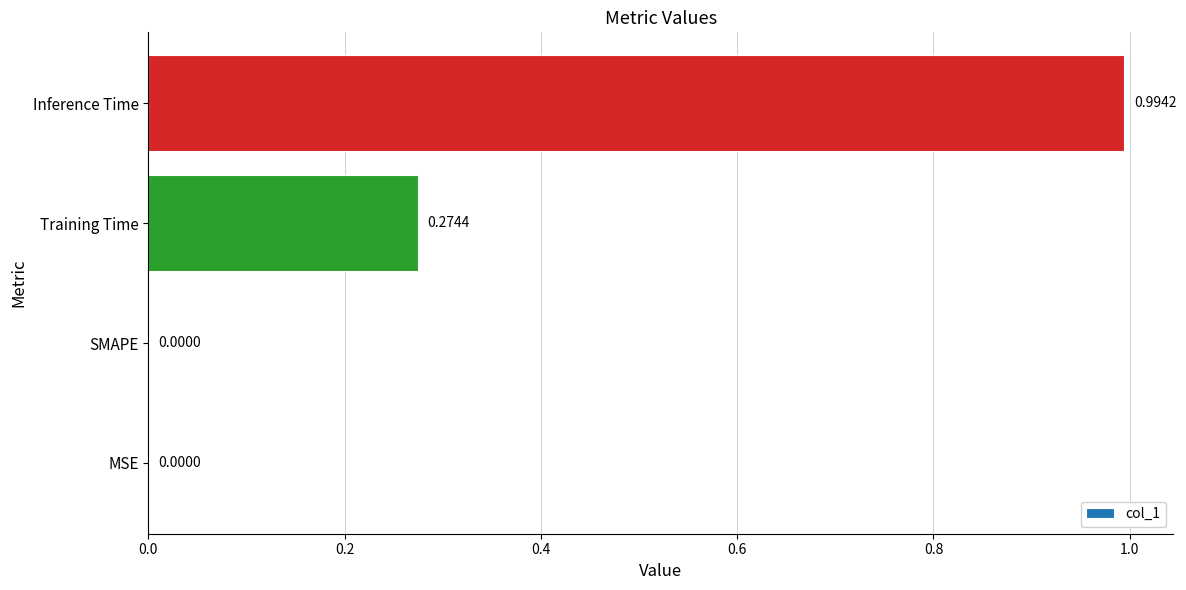

What is the sum of all values?

1.3